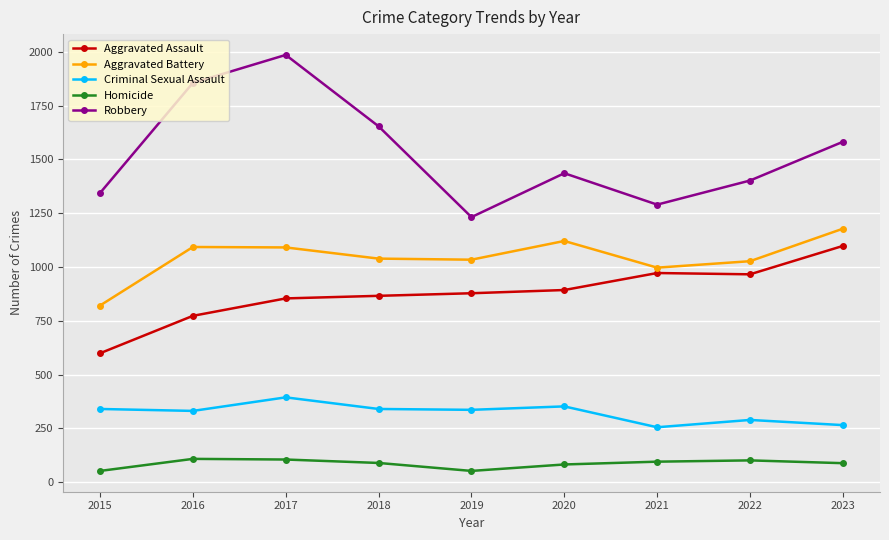

How many lines are shown in the chart?

5